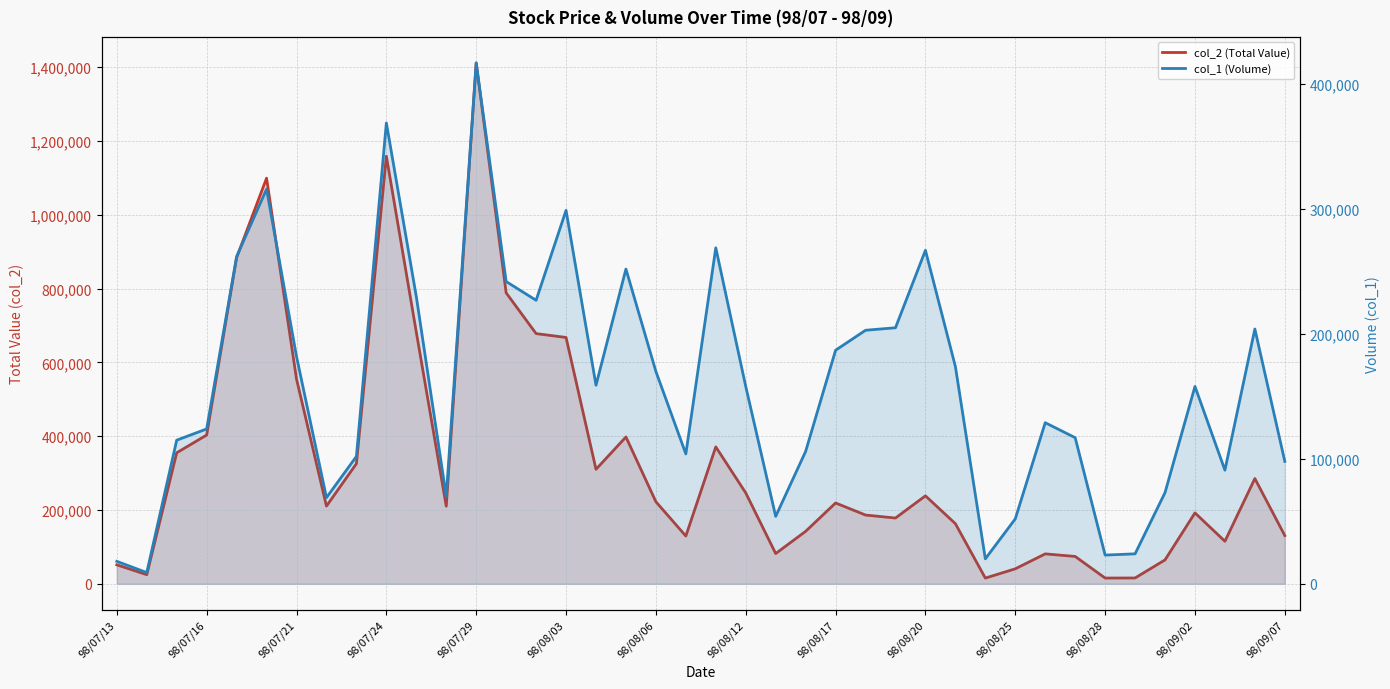

How many intersections are there between col_2 (Total Value) and col_1 (Volume)?

2